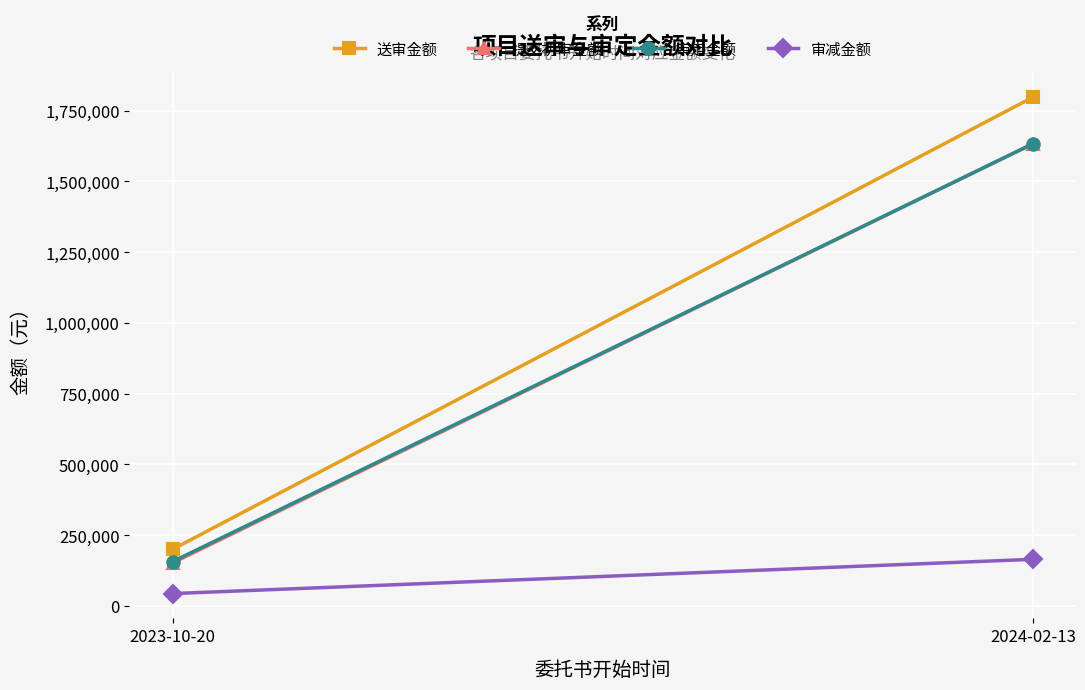

What is the label of the 2nd point from the left?

2024-02-13